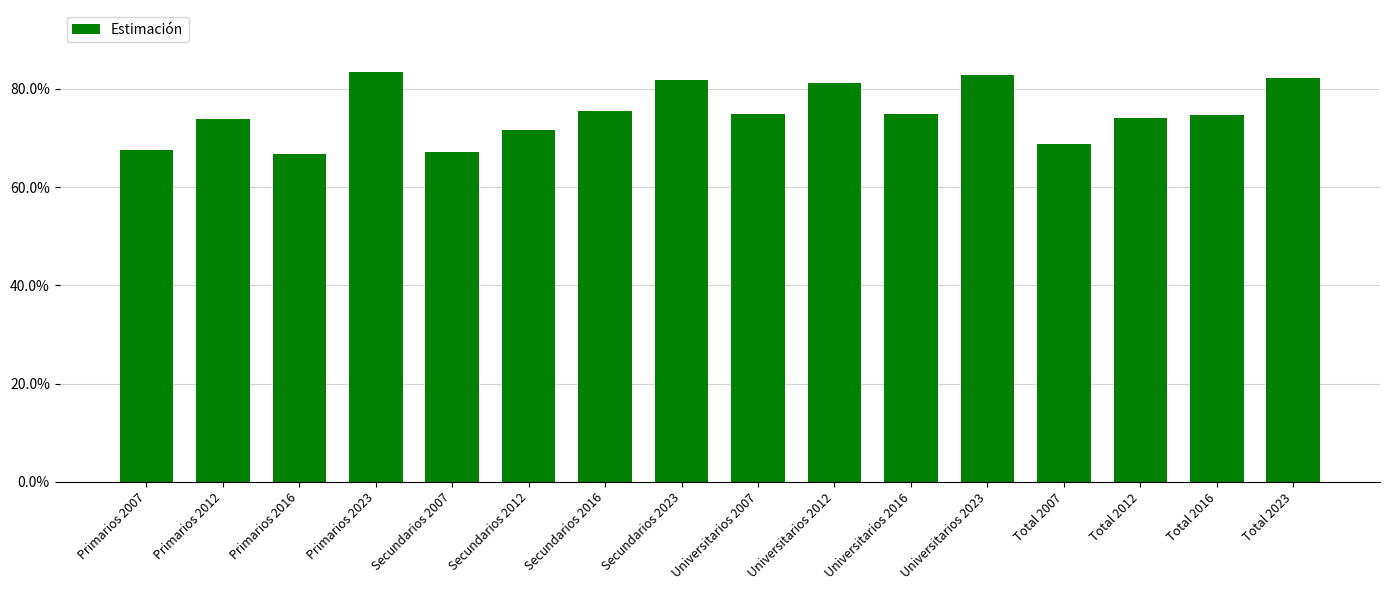

Does the chart contain any negative values?

No